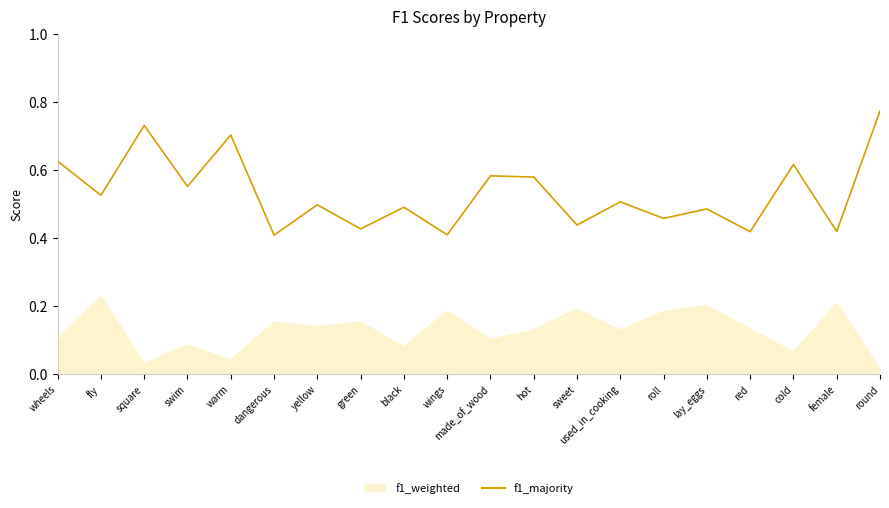

What position from the right is swim?

17